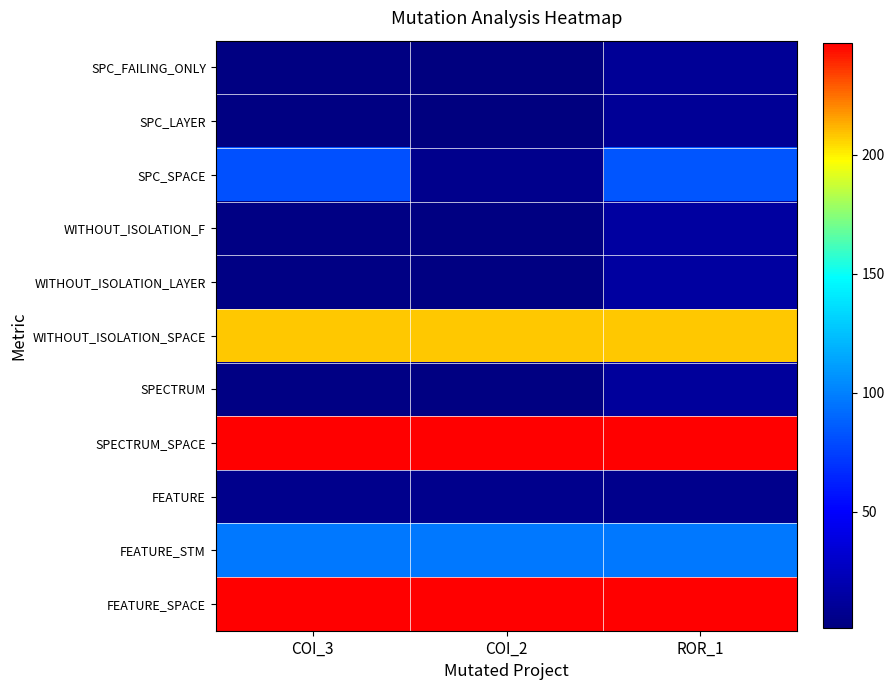

At which category is the sum across all series the highest?

ROR_1